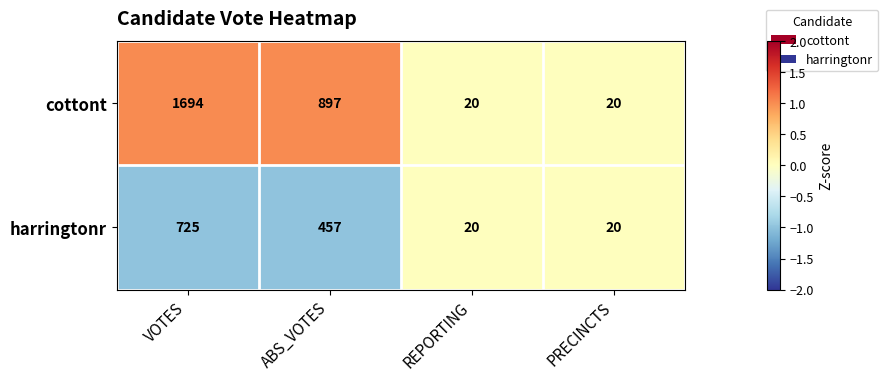

Which series has the largest range (max minus min)?

cottont